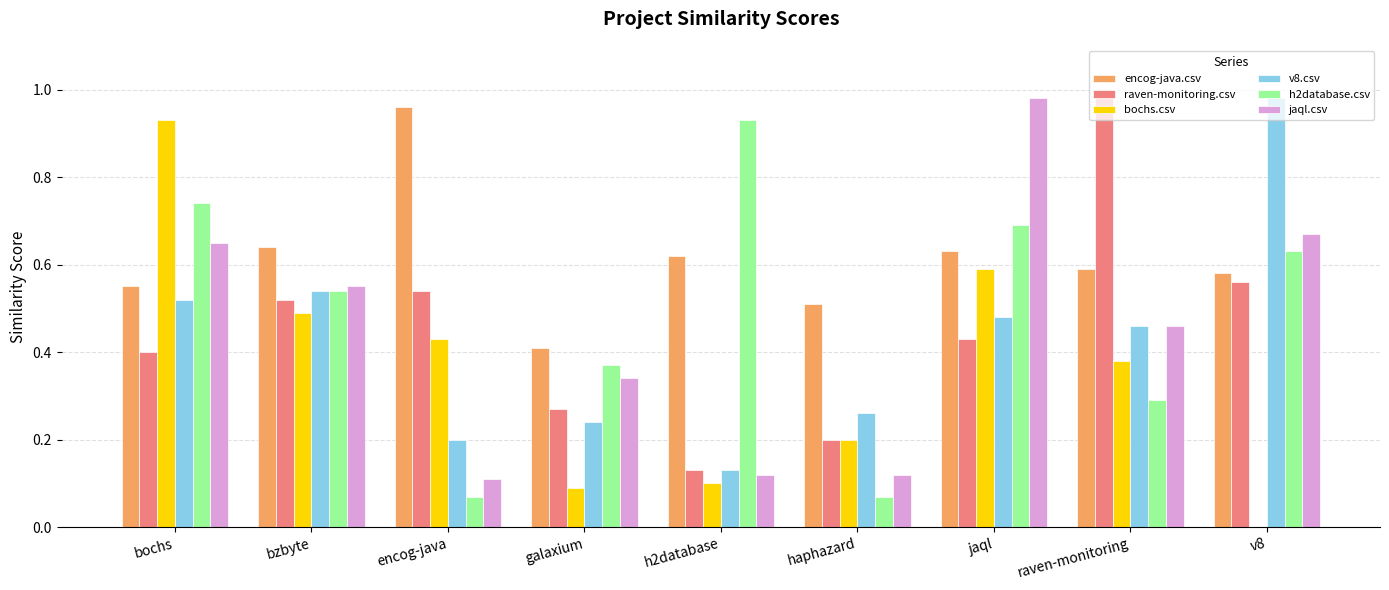

How many groups of bars are there?

9